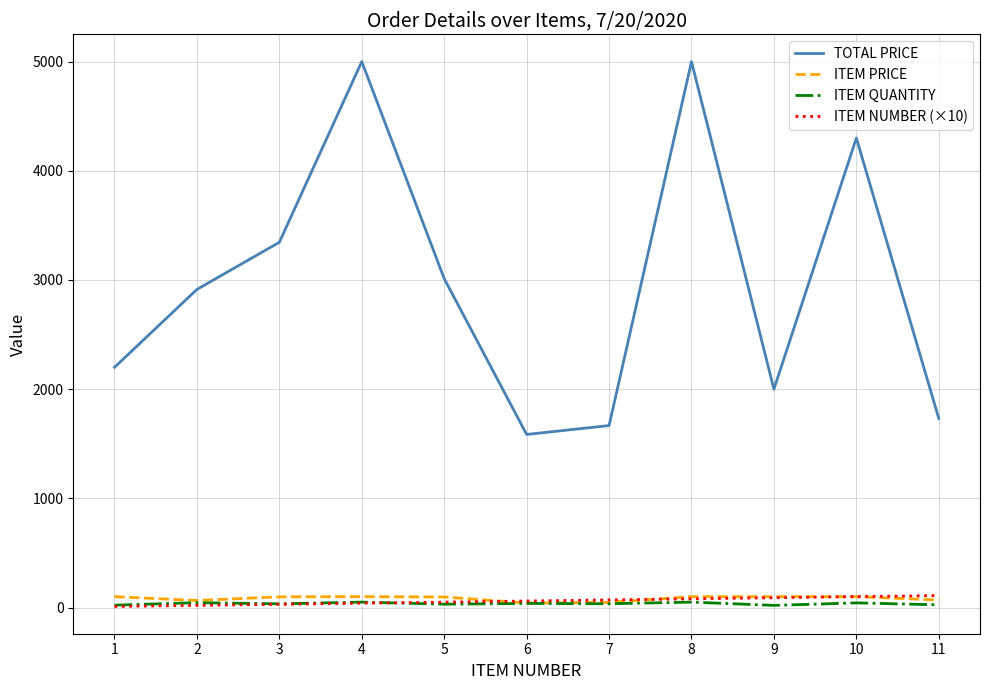

True or false: ITEM PRICE and TOTAL PRICE intersect in this chart.

False